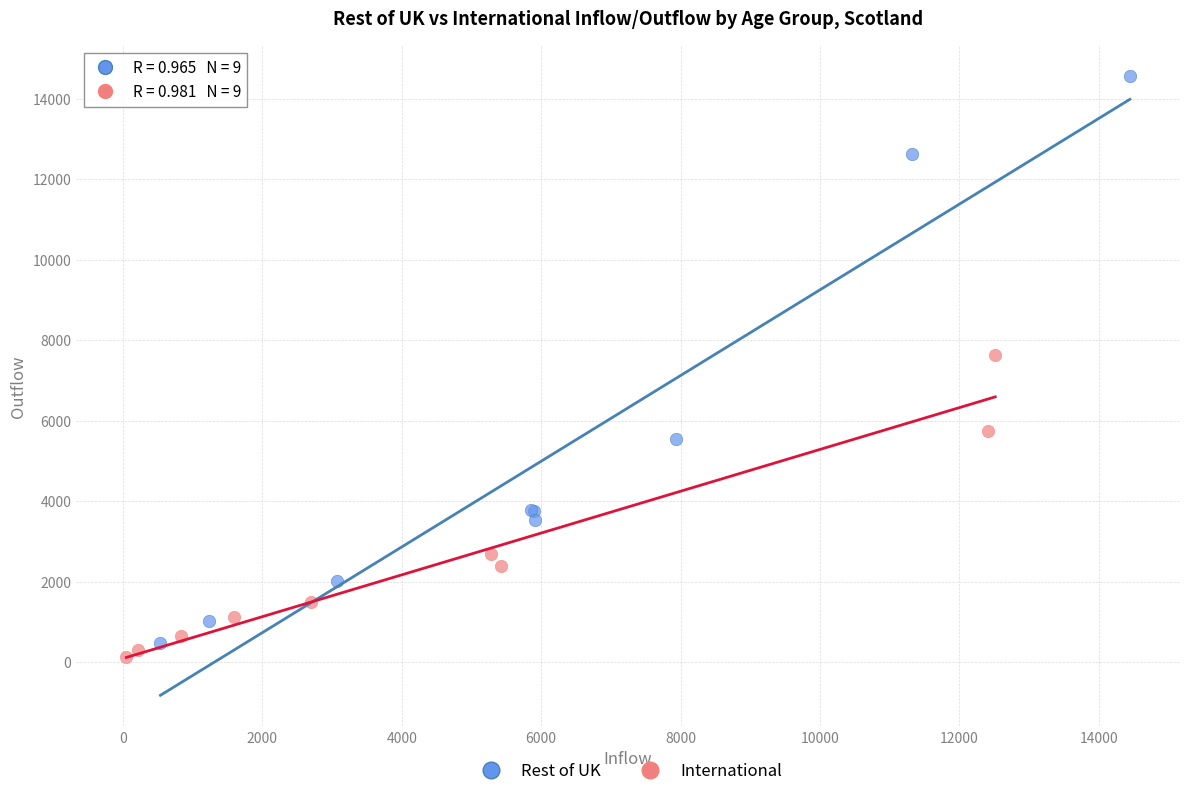

What are all the series names shown in the legend?

Rest of UK, International